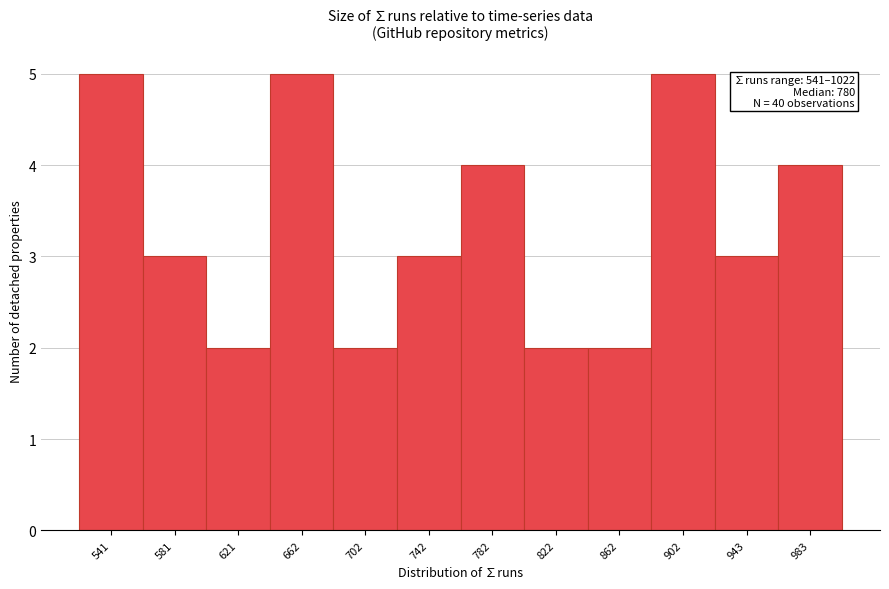

Reading right to left, list all the values displayed in this chart.

4	3	5	2	2	4	3	2	5	2	3	5